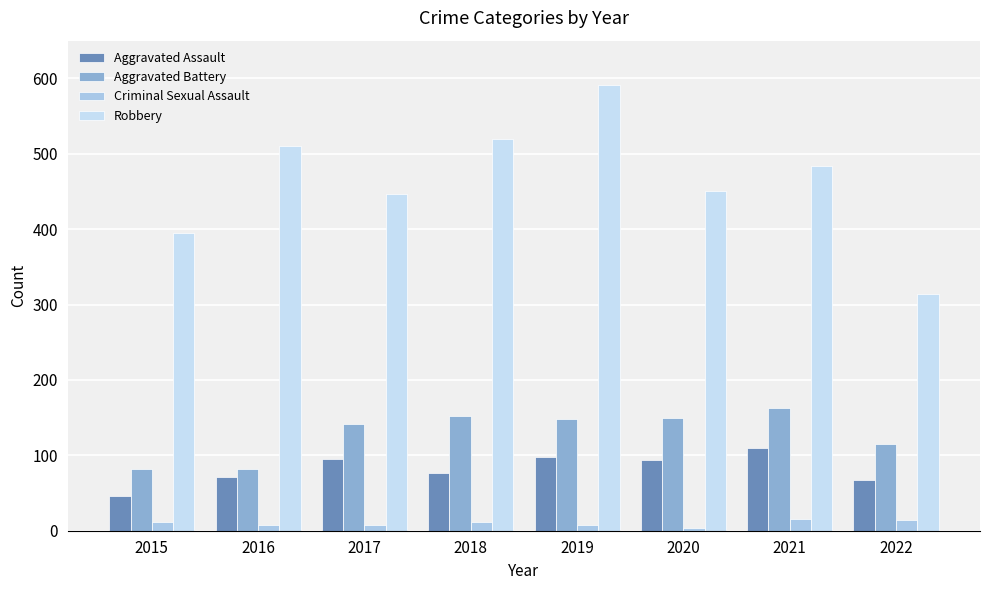

Does the chart contain stacked bars?

No